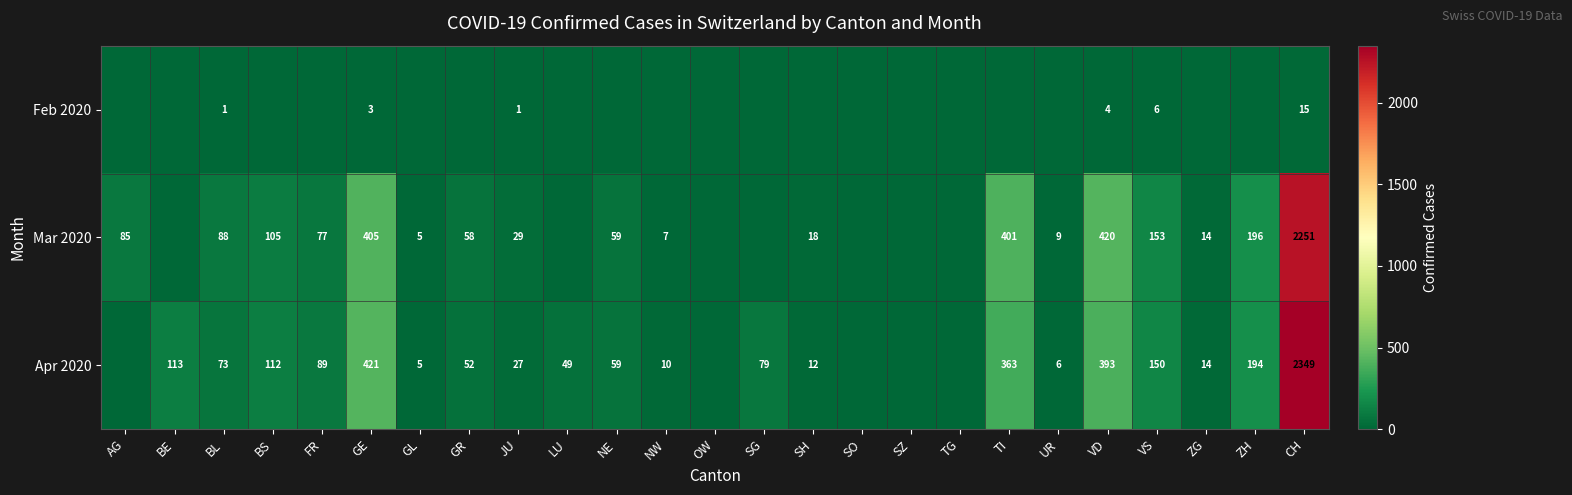

What is the difference between the Apr 2020 values at BL and FR?

16